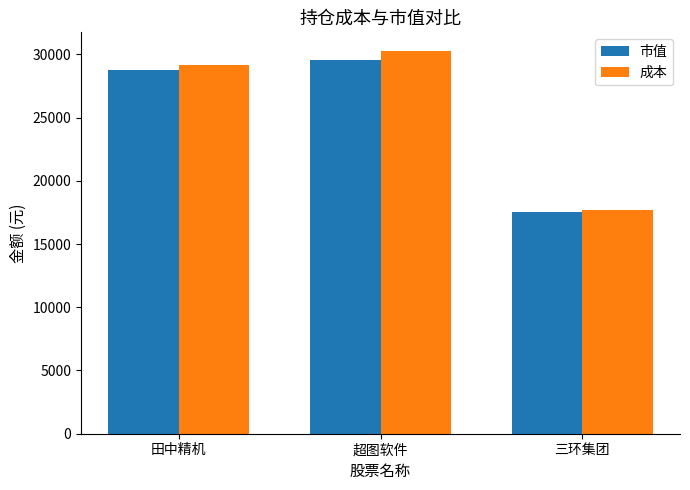

What is the label of the 3rd bar from the right?

田中精机